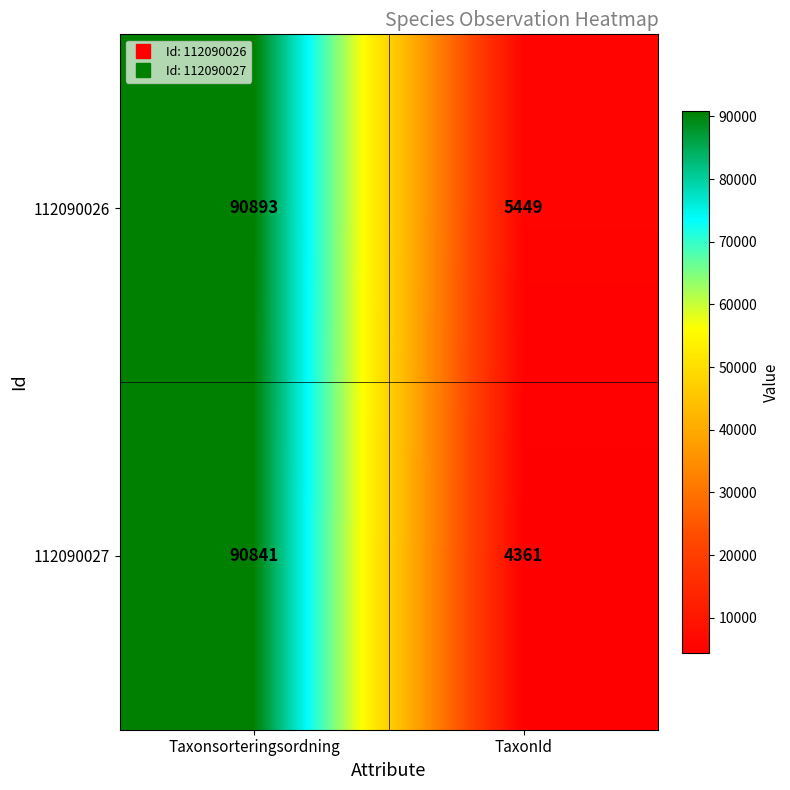

Reading left to right, list all the values displayed in this chart.

112090026: Taxonsorteringsordning=90893	TaxonId=5449
112090027: Taxonsorteringsordning=90841	TaxonId=4361